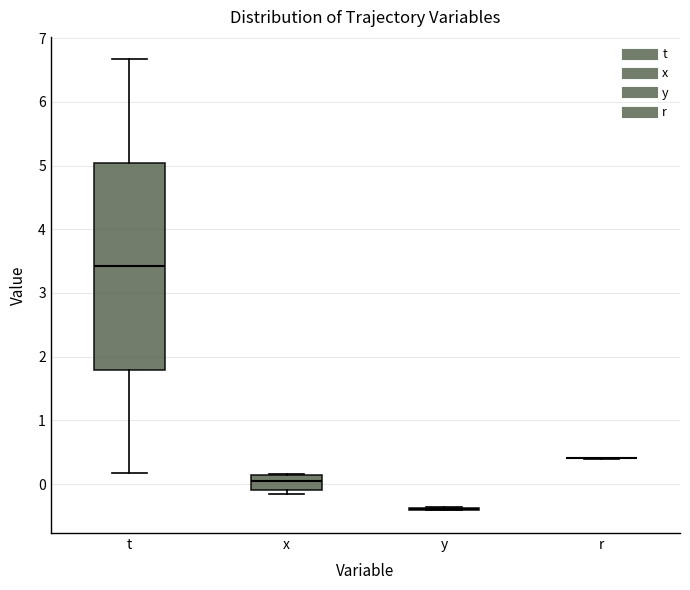

Which box is the tallest, from its lower edge to its upper edge?

t